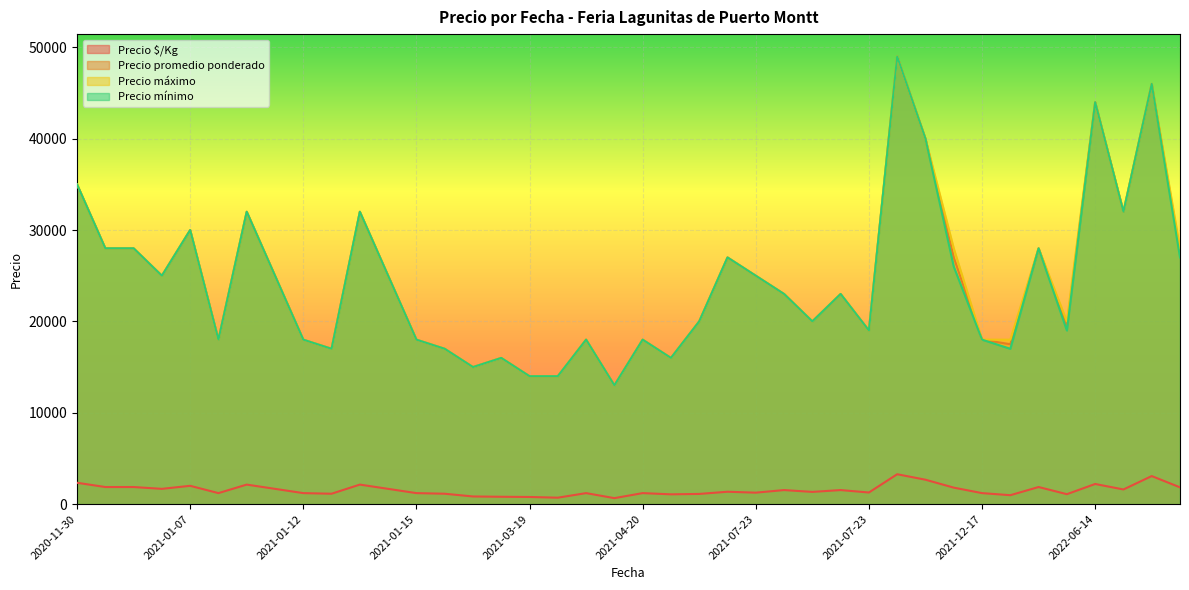

What is the sum of all Precio promedio ponderado values?

977500